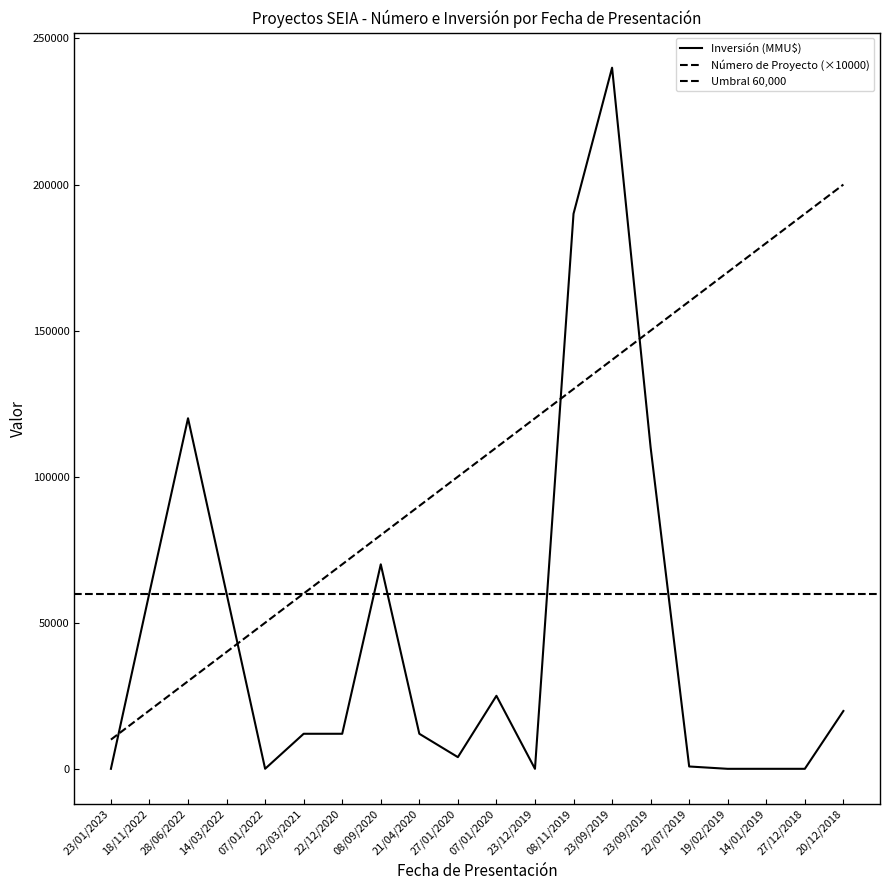

After their last crossing, which series has the higher values: Inversión (MMU$) or Número de Proyecto?

Número de Proyecto